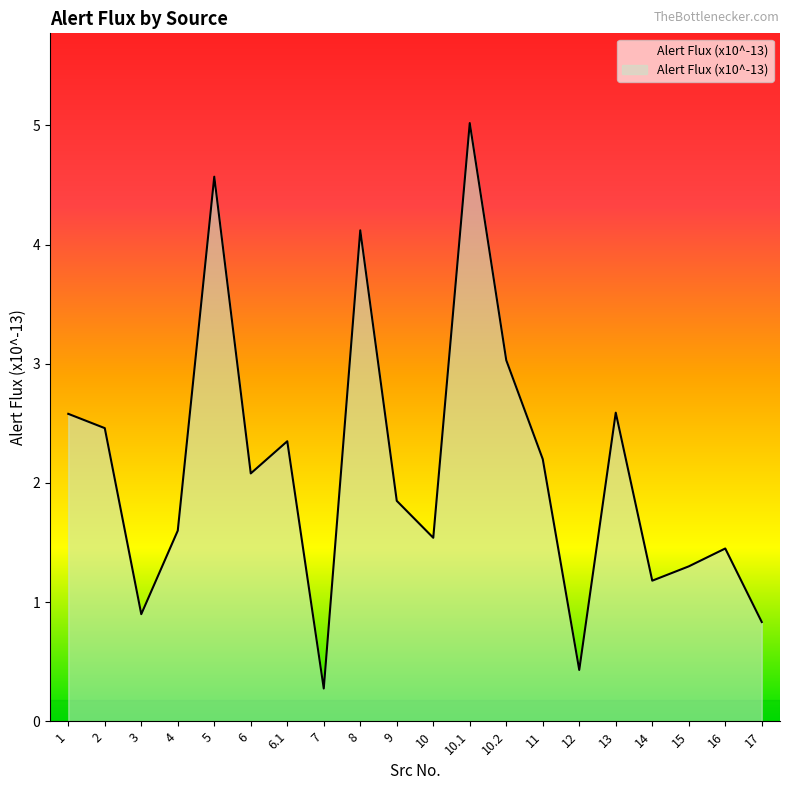

How many values are below 2?

10